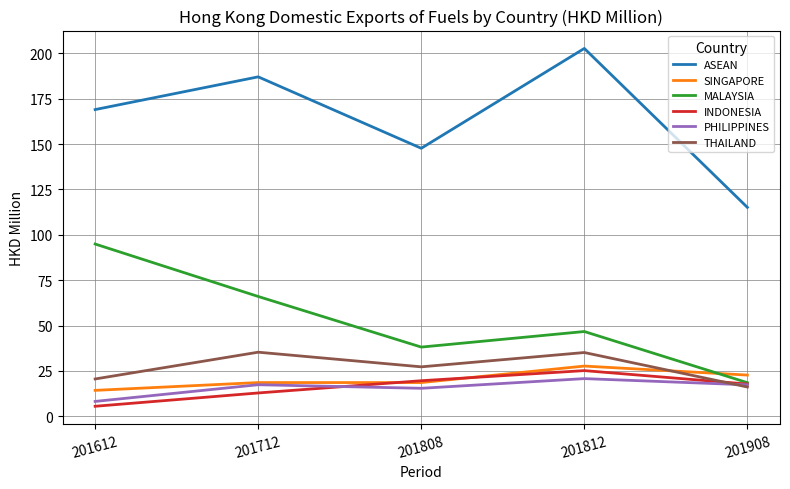

What is the total value across all series at 201812?

358.1